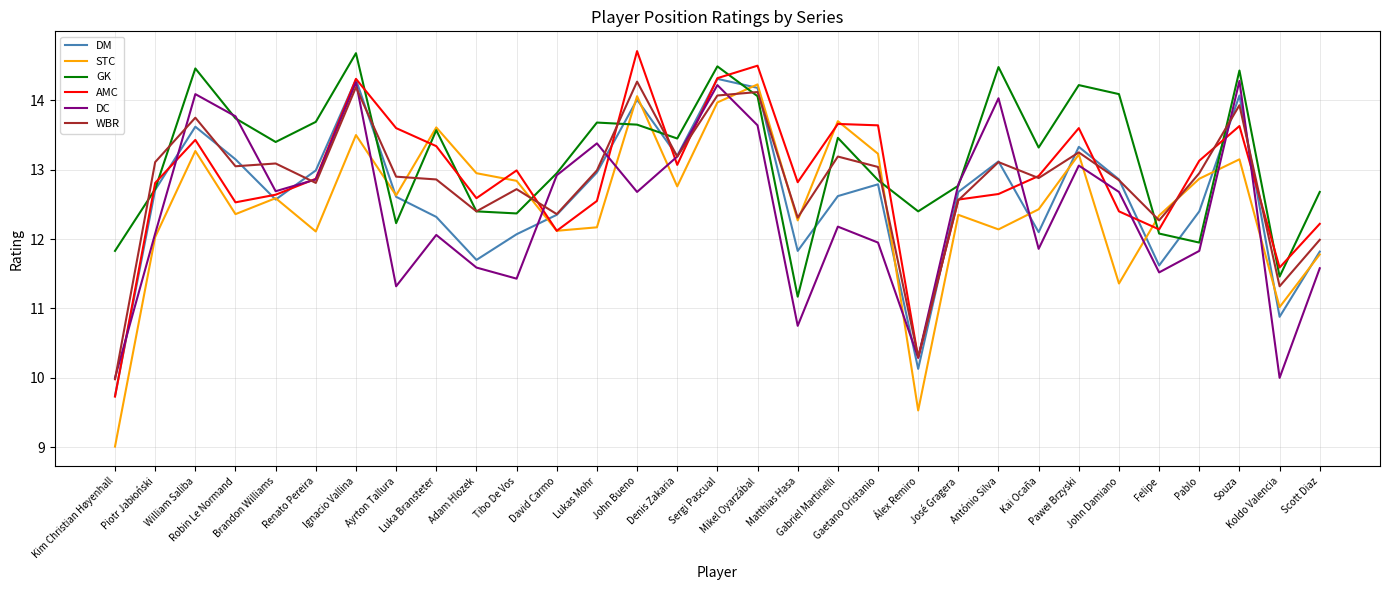

Which series has the largest range (max minus min)?

STC